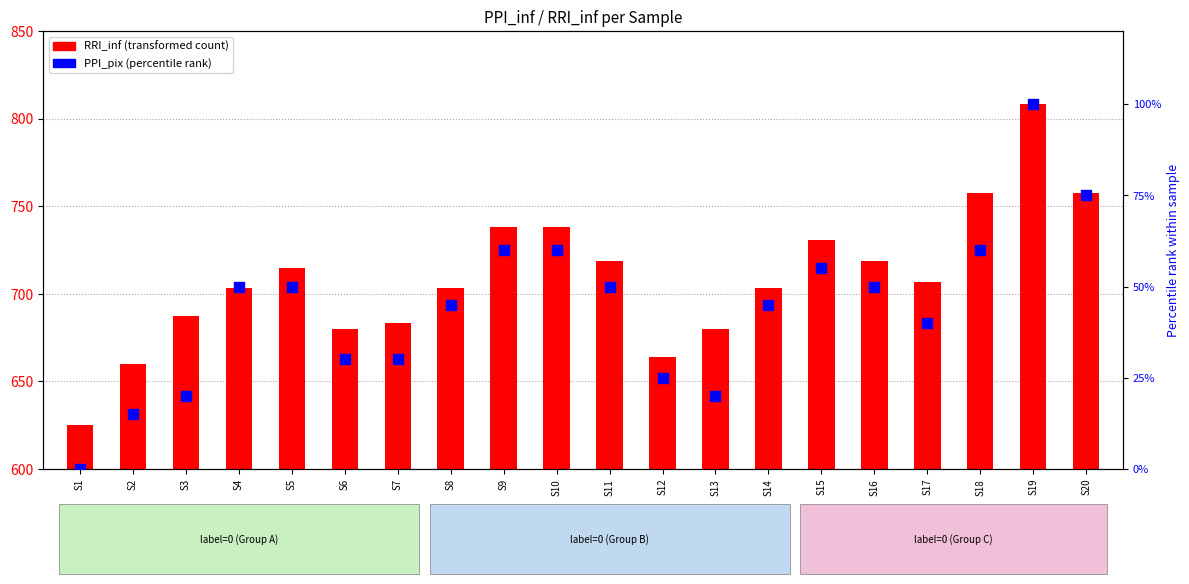

At which category is the sum across all series the highest?

S19